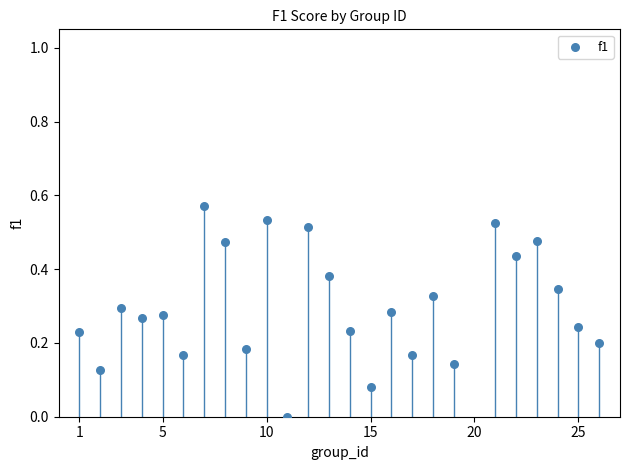

What is the range of X values (max minus min)?

25.0